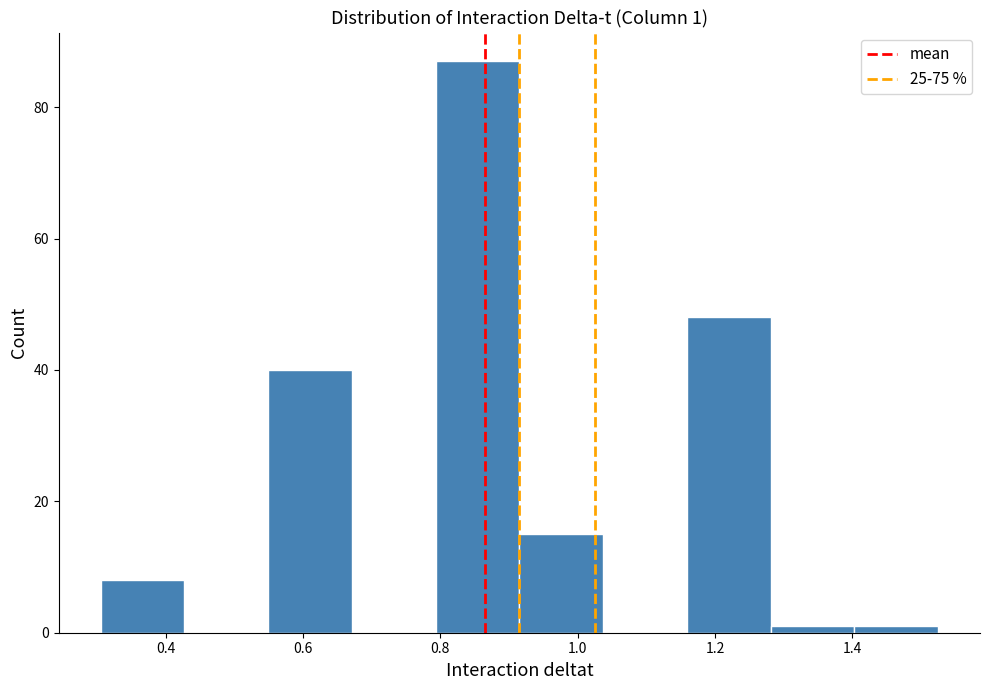

Over which range of the x-axis is the bar tallest?

0.80 to 0.92